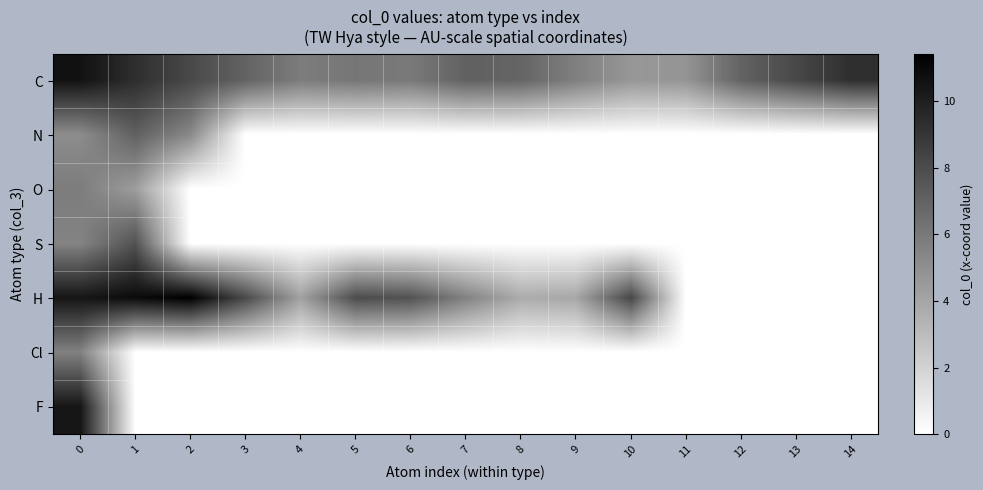

How many data points does each series have?

15